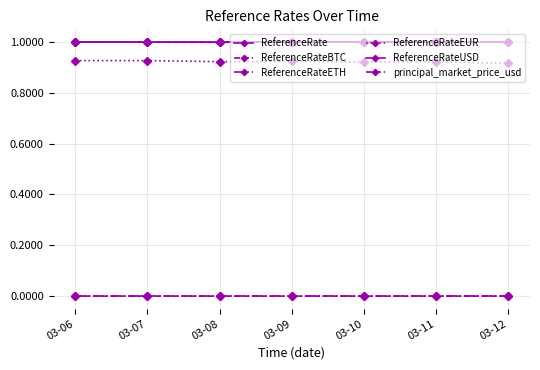

After their last crossing, which series has the higher values: principal_market_price_usd or ReferenceRate?

ReferenceRate